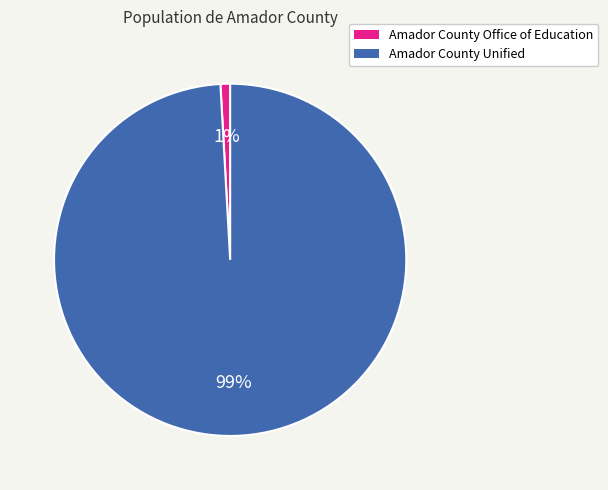

Is the sum of Amador County Office of Education and Amador County Unified greater than half?

Yes